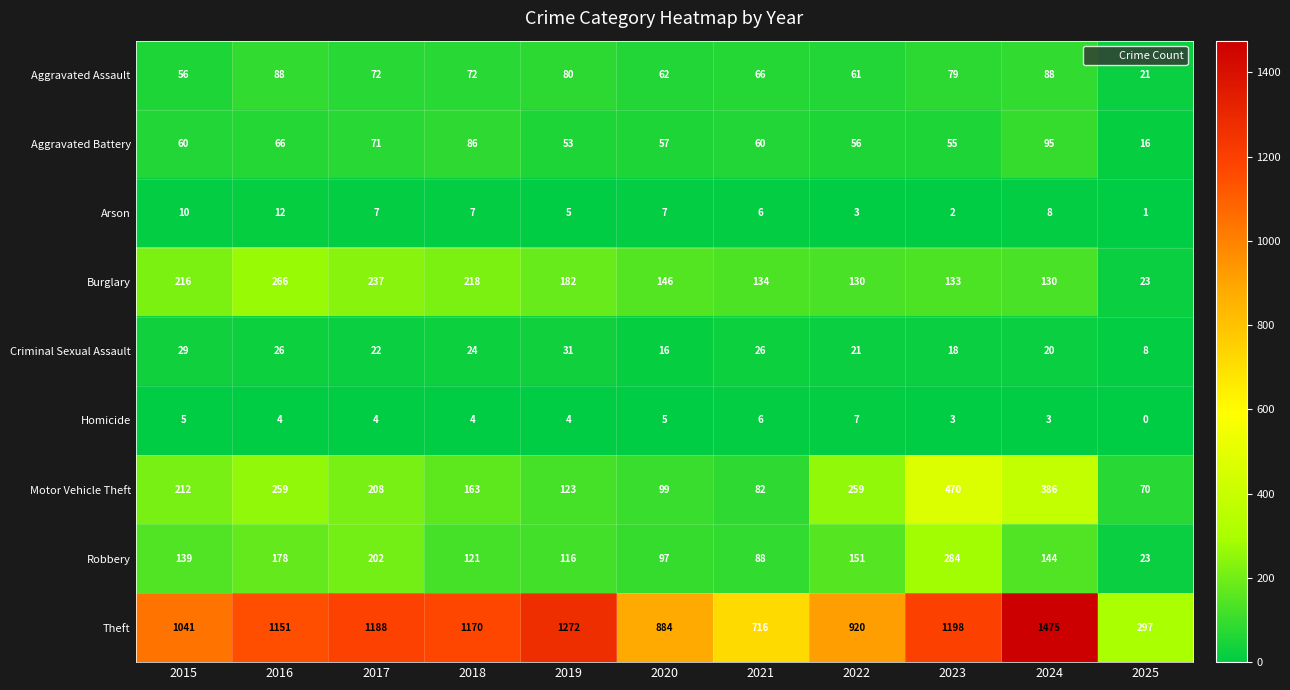

Is the value of Burglary at 2024 greater than the value of Robbery at 2016?

No